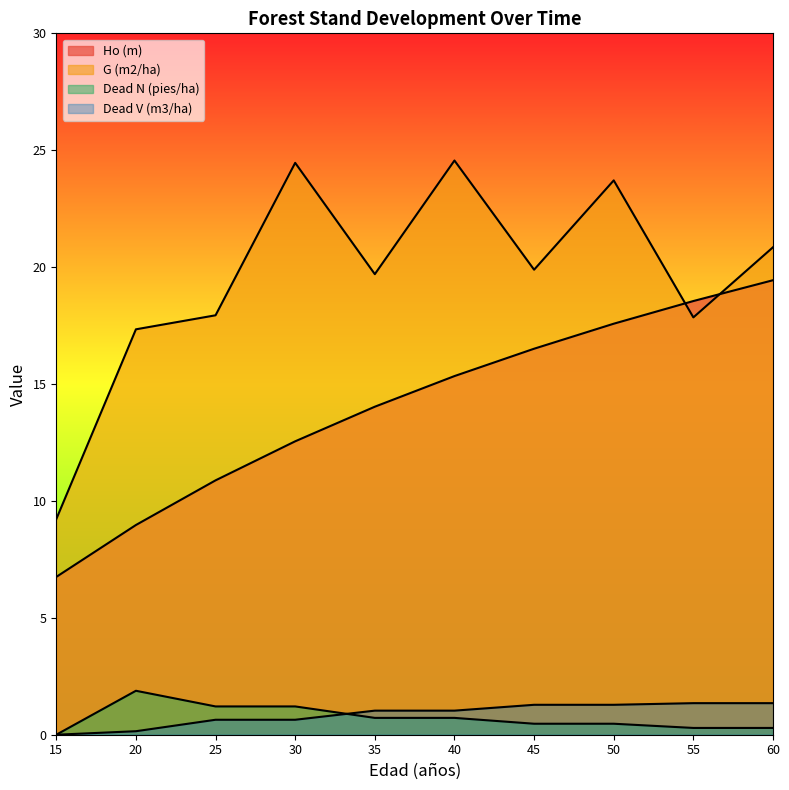

What are all the series names shown in the legend?

Ho (m), G (m2/ha), Dead N (pies/ha), Dead V (m3/ha)